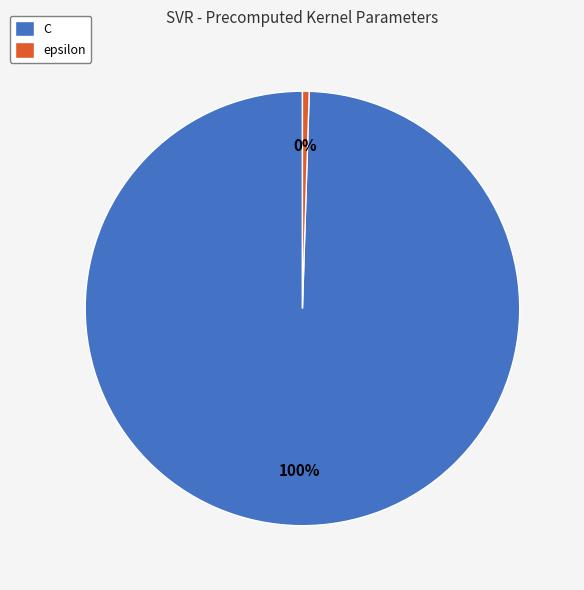

What is the smallest slice in the pie chart?

epsilon